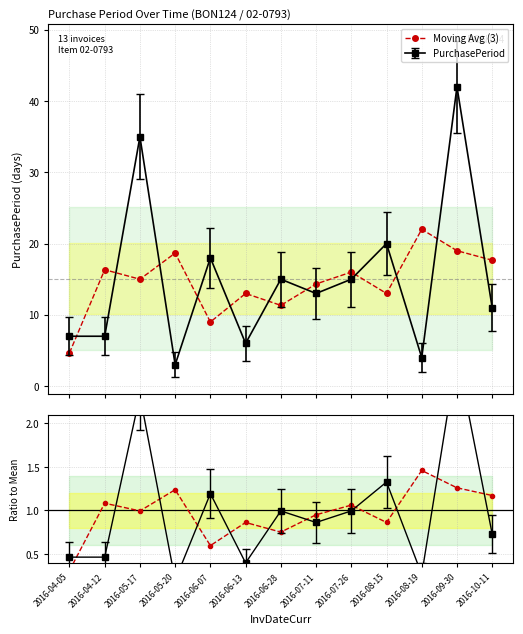

What is the average value of the Moving Avg (3) series?

14.6